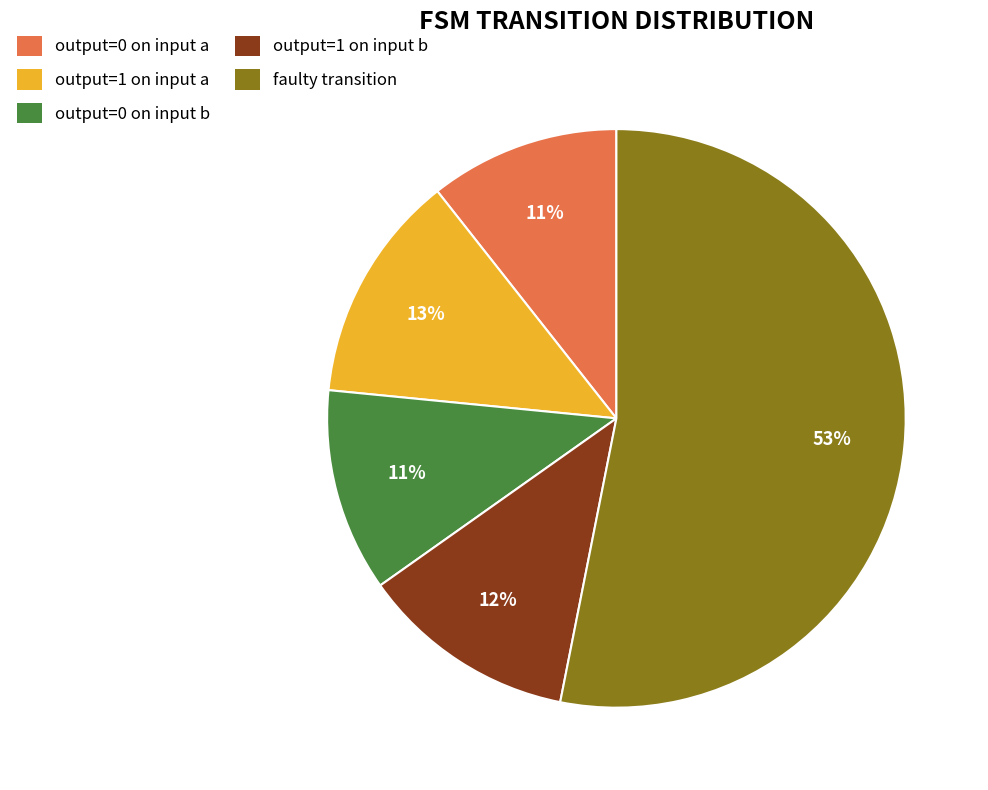

Approximately how many times larger is the value at faulty transition compared to output=1 on input a?

4.1